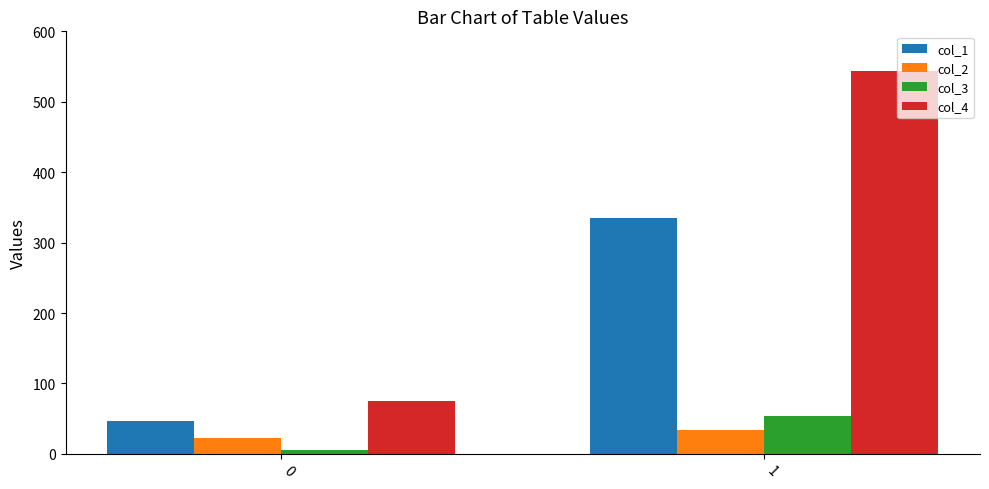

What are all the series names shown in the legend?

col_1, col_2, col_3, col_4